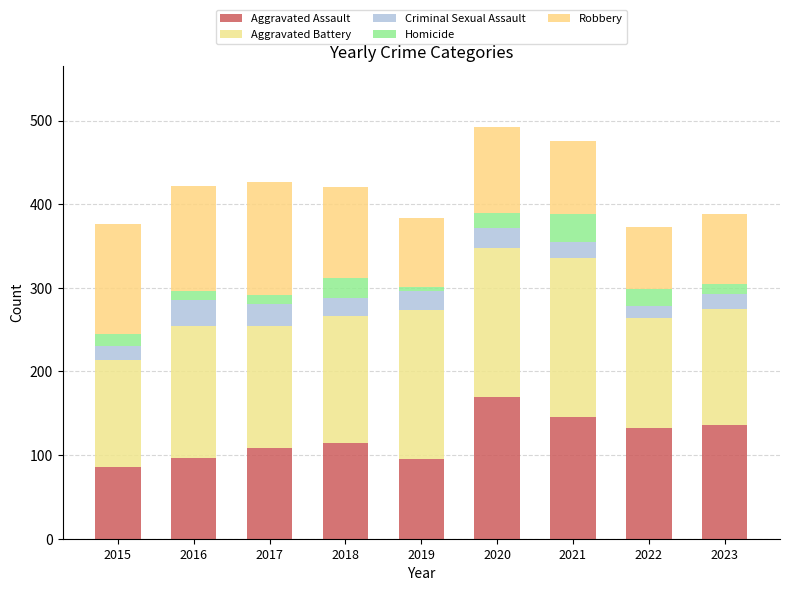

The Aggravated Assault series shows 96 at 2016. True or false?

True